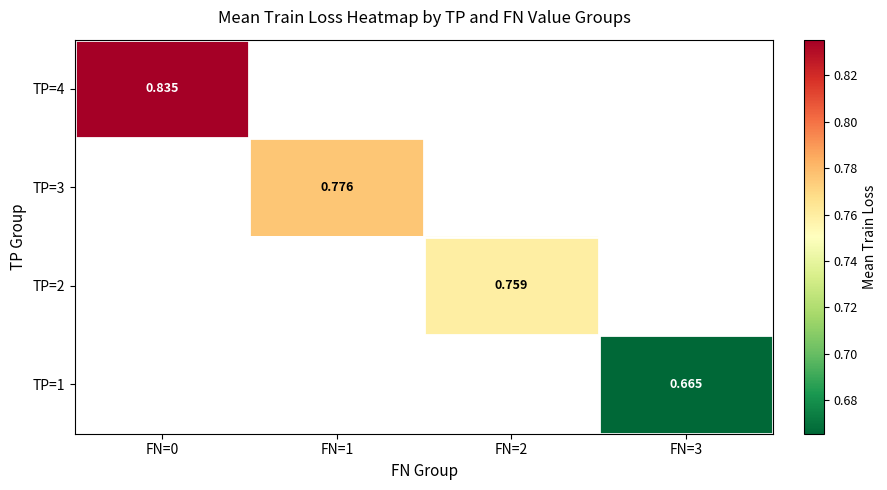

Is the value of TP=4 at FN=0 greater than the value of TP=1 at FN=3?

Yes